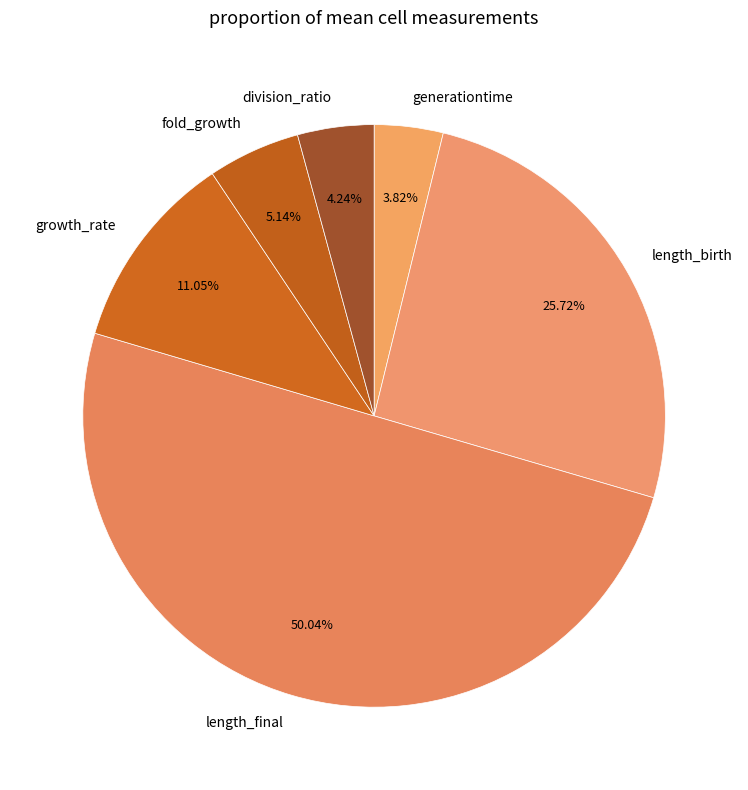

To the nearest percent, what is the difference between the generationtime and length_birth slice percentages?

22%